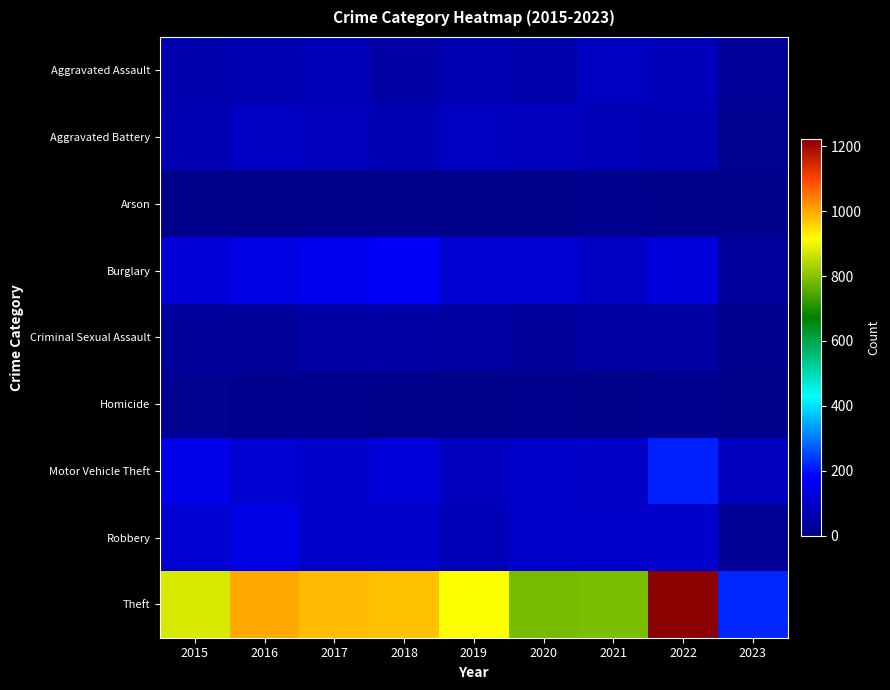

Reading right to left, transcribe all the data shown in this chart.

Aggravated Assault: 2023=22	2022=77	2021=86	2020=56	2019=65	2018=43	2017=72	2016=66	2015=54
Aggravated Battery: 2023=14	2022=71	2021=75	2020=82	2019=88	2018=70	2017=83	2016=93	2015=64
Arson: 2023=2	2022=4	2021=8	2020=4	2019=2	2018=3	2017=1	2016=2	2015=2
Burglary: 2023=30	2022=131	2021=95	2020=110	2019=110	2018=176	2017=162	2016=139	2015=121
Criminal Sexual Assault: 2023=9	2022=41	2021=36	2020=26	2019=36	2018=43	2017=44	2016=28	2015=28
Homicide: 2023=1	2022=9	2021=2	2020=6	2019=0	2018=2	2017=5	2016=8	2015=13
Motor Vehicle Theft: 2023=84	2022=216	2021=96	2020=109	2019=84	2018=127	2017=104	2016=110	2015=152
Robbery: 2023=19	2022=107	2021=105	2020=102	2019=75	2018=107	2017=105	2016=145	2015=117
Theft: 2023=220	2022=1222	2021=791	2020=783	2019=914	2018=977	2017=979	2016=999	2015=874